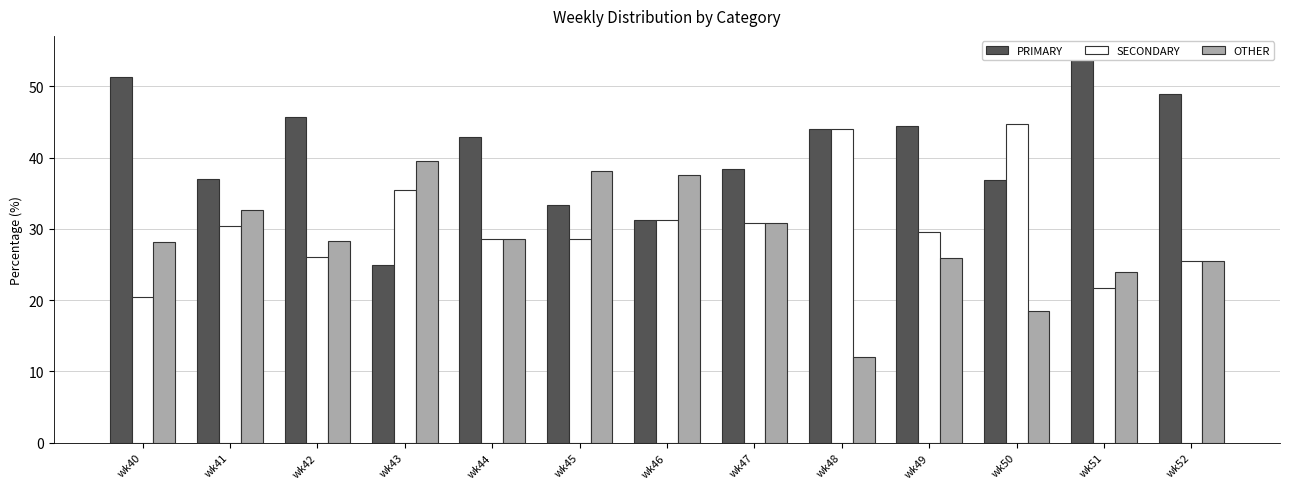

List the series in order of their peak value, lowest first.

OTHER, SECONDARY, PRIMARY